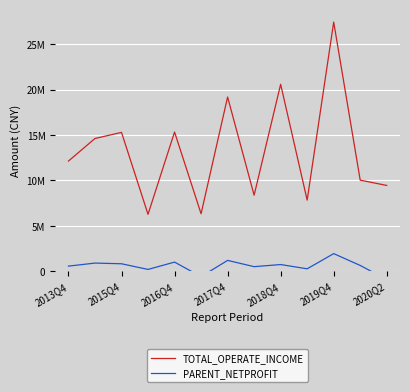

How many values in PARENT_NETPROFIT are below zero?

2